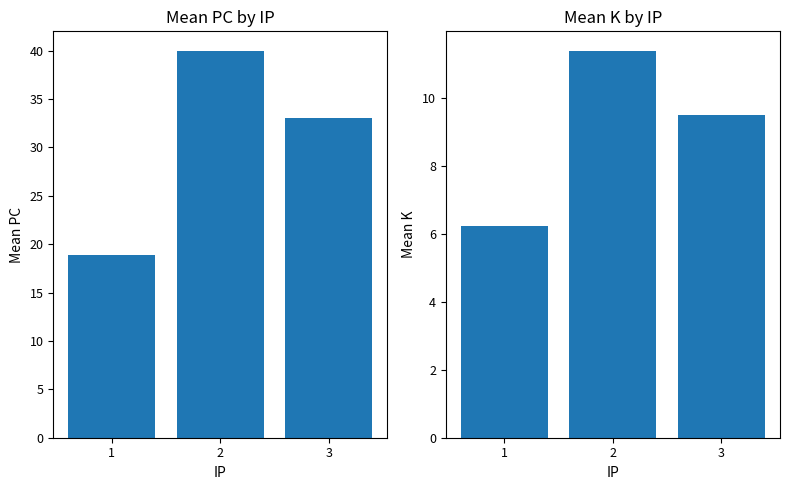

At 2, list the series in order from smallest to largest.

K, PC